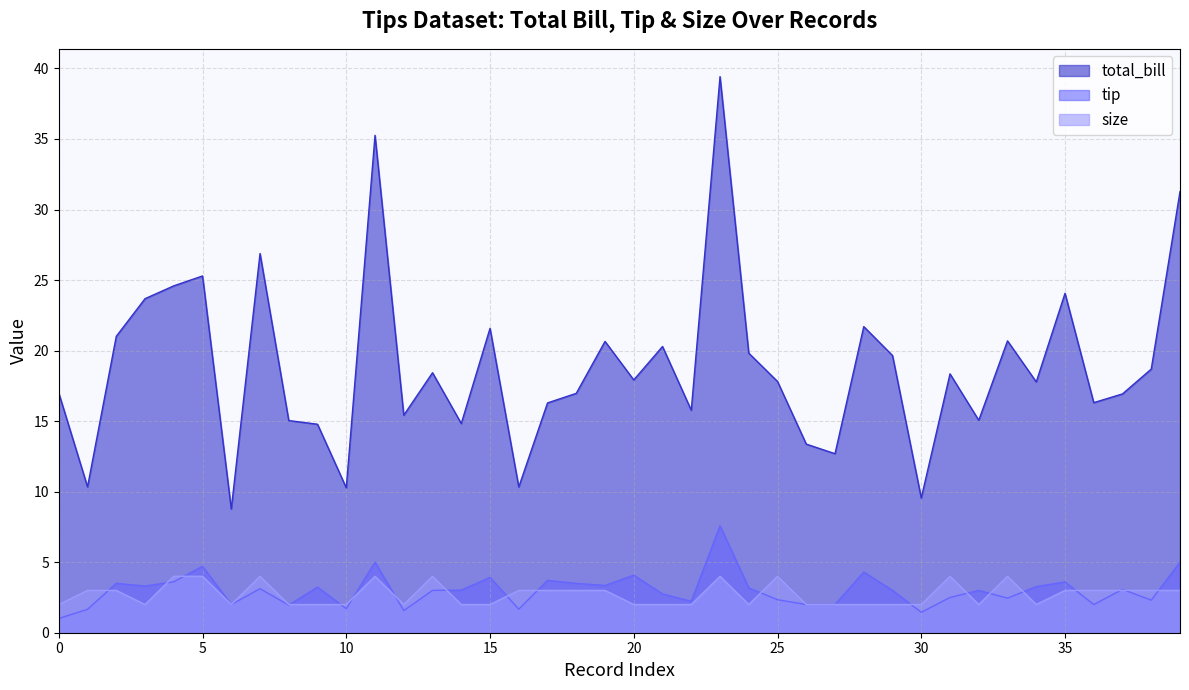

Where is the first local minimum for size?

3